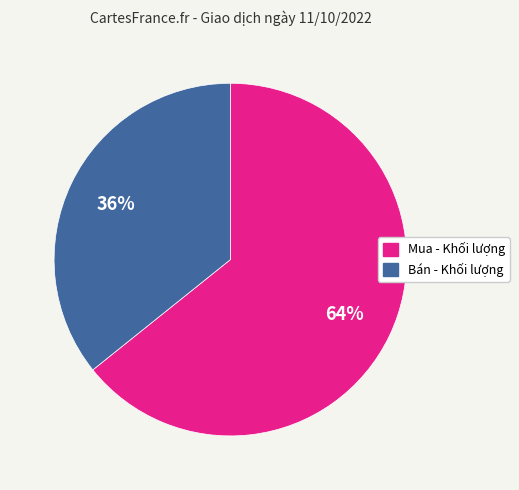

Do Mua - Khối lượng and Bán - Khối lượng together represent more than half of the pie?

Yes